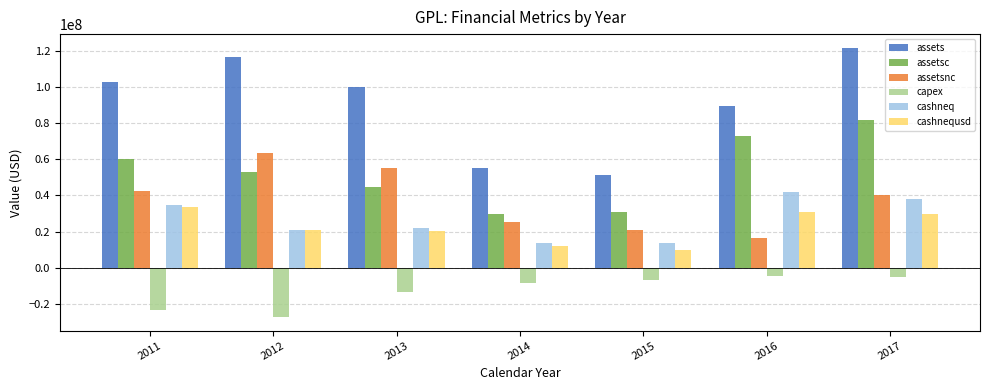

At how many categories does at least one series exceed 62778679?

5